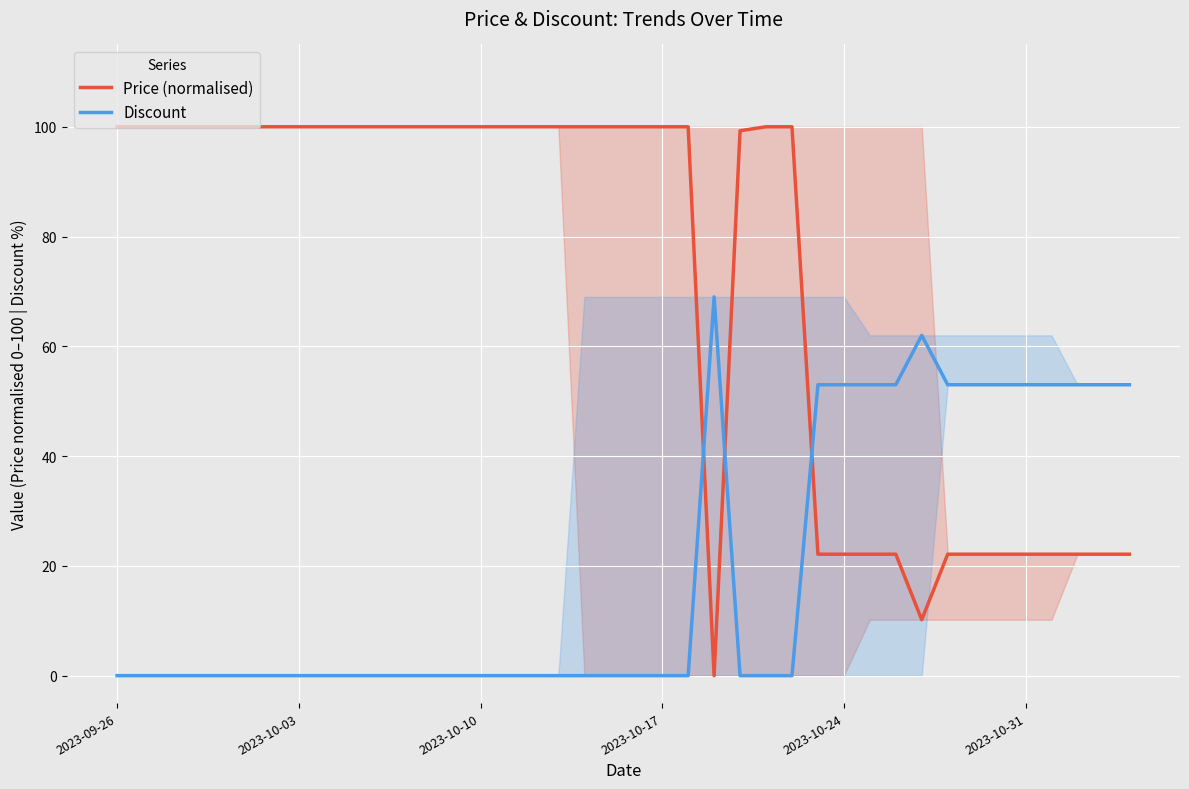

List the series in order of their overall mean, lowest first.

Discount, Price (normalised)